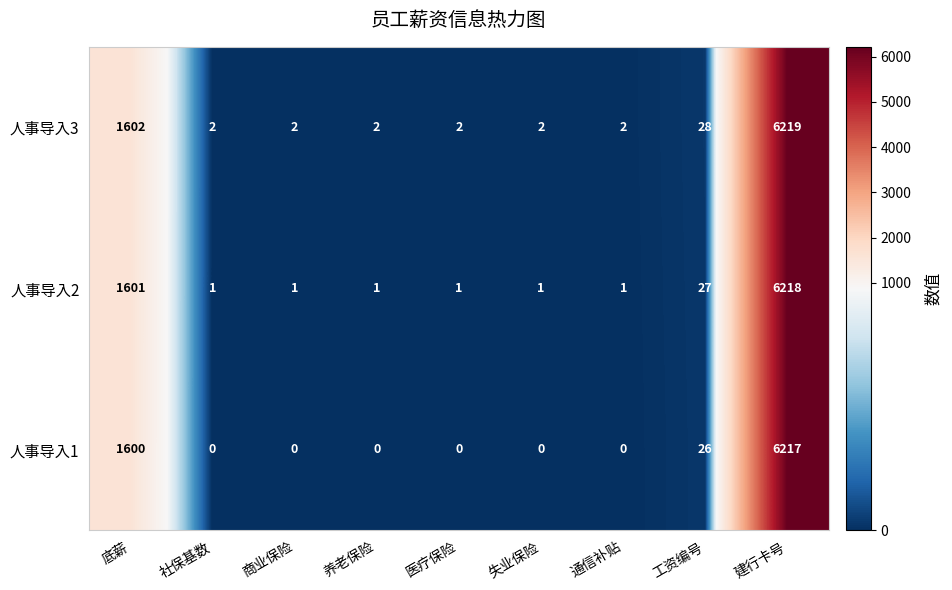

At how many categories does at least one series exceed 1979?

1